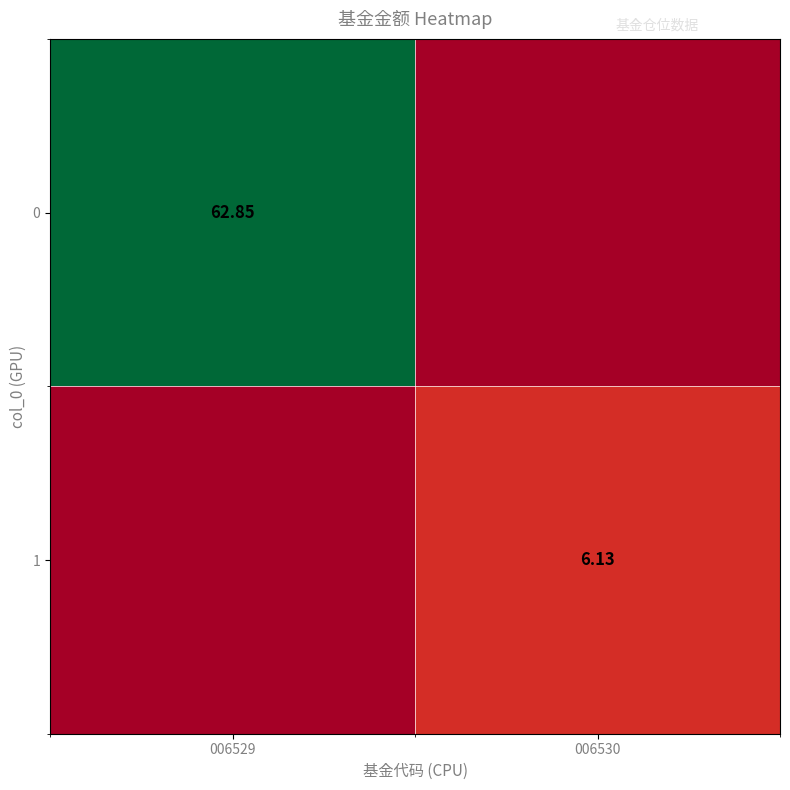

Rank the series at 006530 from lowest to highest value.

0, 1